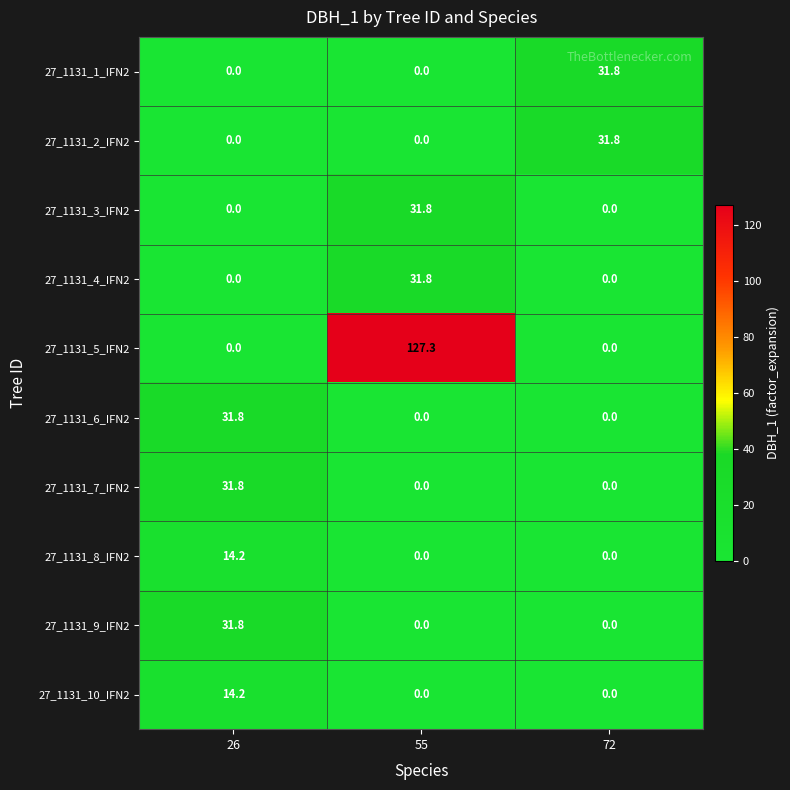

What is the maximum value for 27_1131_10_IFN2?

14.2